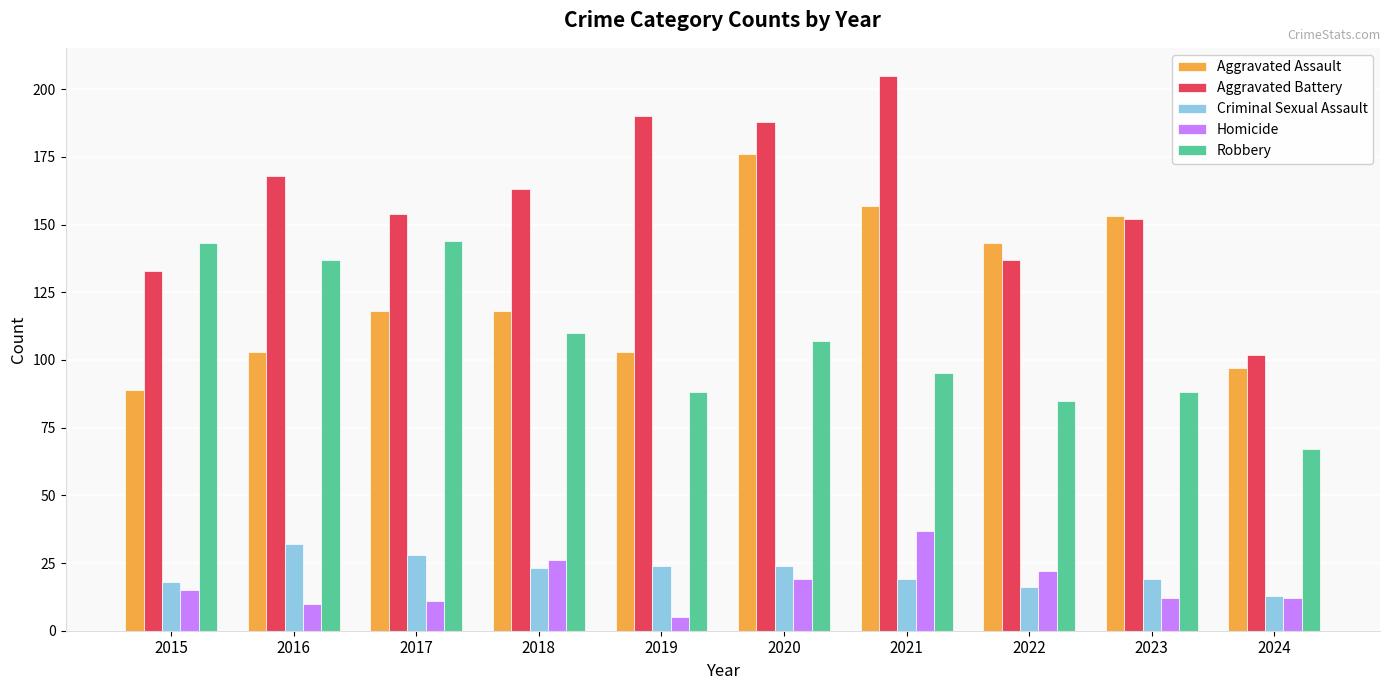

What is the value of the Robbery bar at the 9th from the left?

88